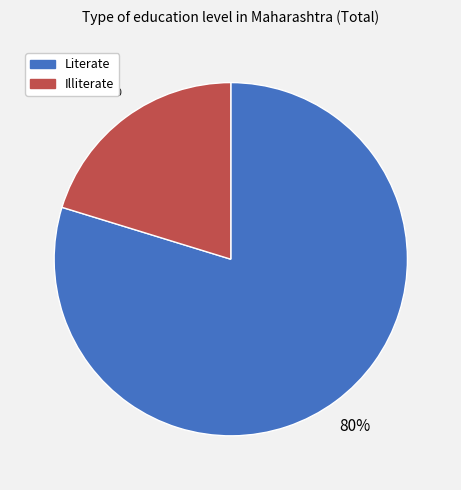

How many slices are in this pie chart?

2